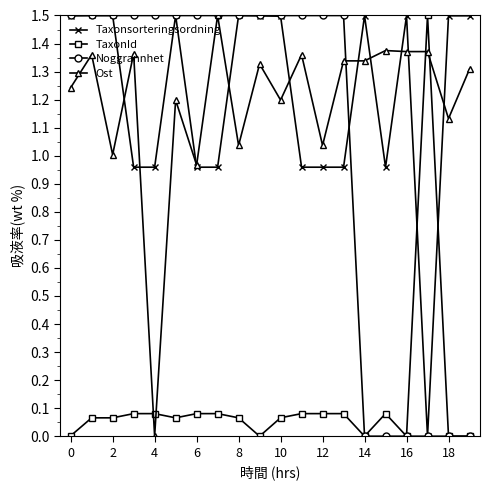

True or false: Taxonsorteringsordning has more than 1 interior local peaks.

True